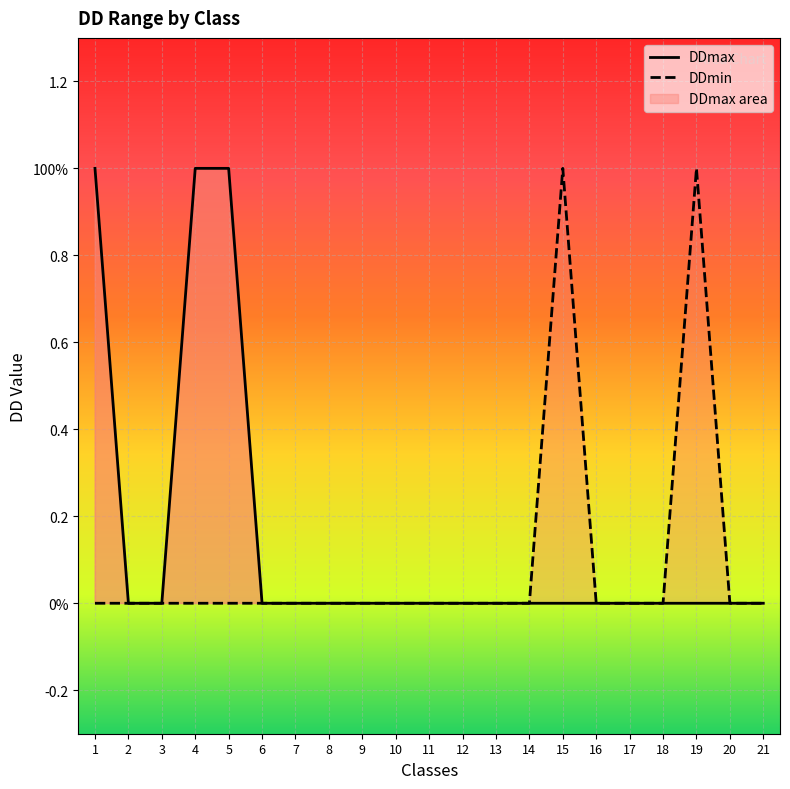

Reading right to left, list all the values displayed in this chart.

DDmax: 0	0	0	0	0	0	0	0	0	0	0	0	0	0	0	0	1	1	0	0	1
DDmin: 0	0	1	0	0	0	1	0	0	0	0	0	0	0	0	0	0	0	0	0	0